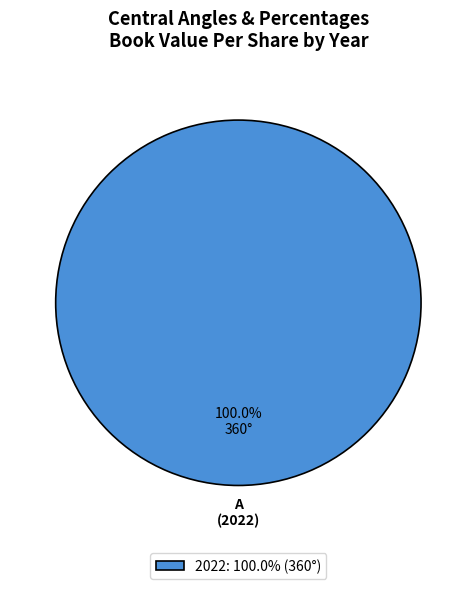

Rank the categories by value from highest to lowest.

2022: 100.0% (360°)